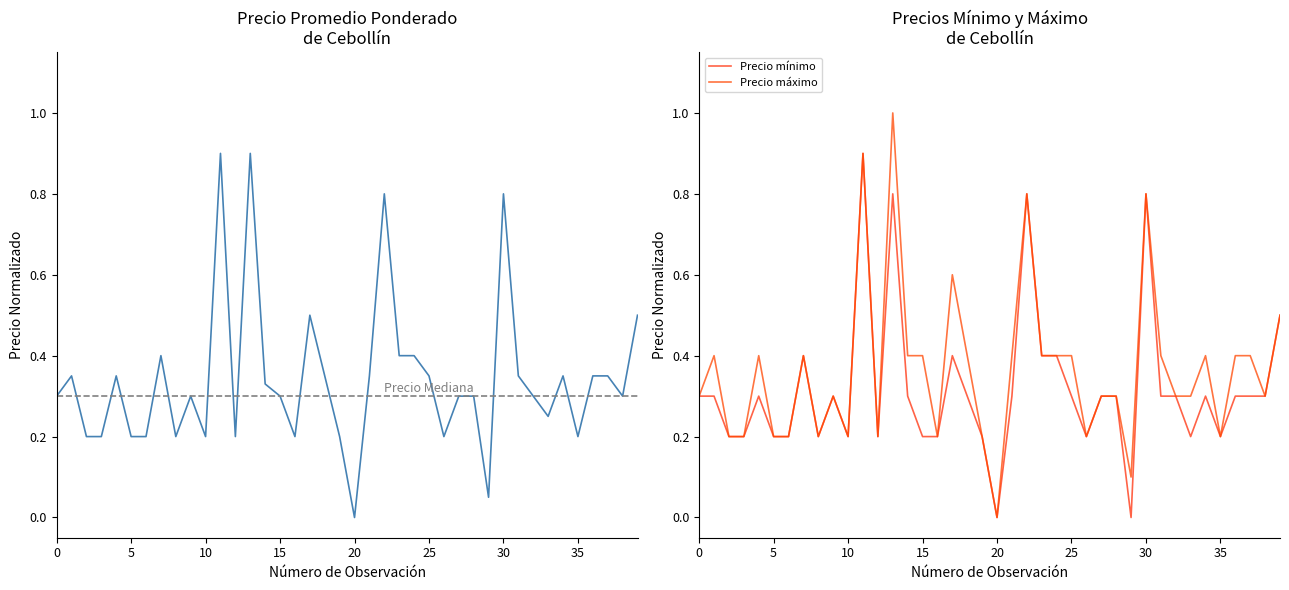

Which category has the lowest value in the Precio máximo series?

20